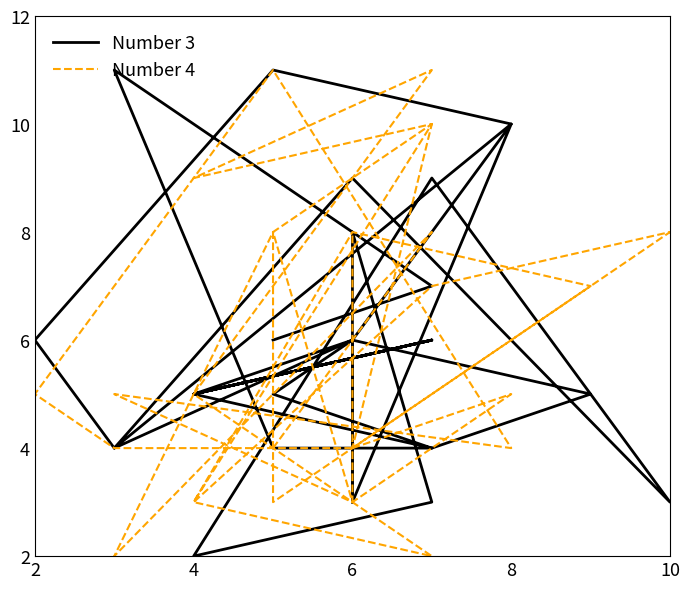

Reading right to left, what are all the values shown in this chart?

Number 3: 3	8	3	2	9	3	9	4	6	11	10	4	6	3	10	6	5	5	4	5	6	5	6	5	6	5	4	4	11	7	6
Number 4: 8	4	10	3	7	8	4	4	5	11	4	5	3	4	5	3	8	3	5	7	8	3	2	5	11	9	10	8	2	8	4